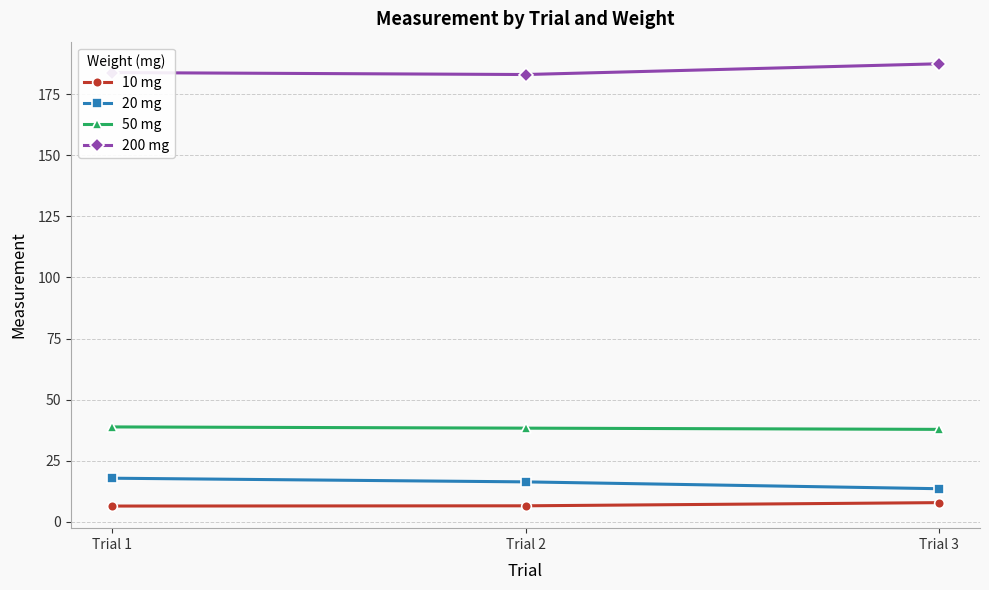

What is the minimum value for 10 mg?

6.4